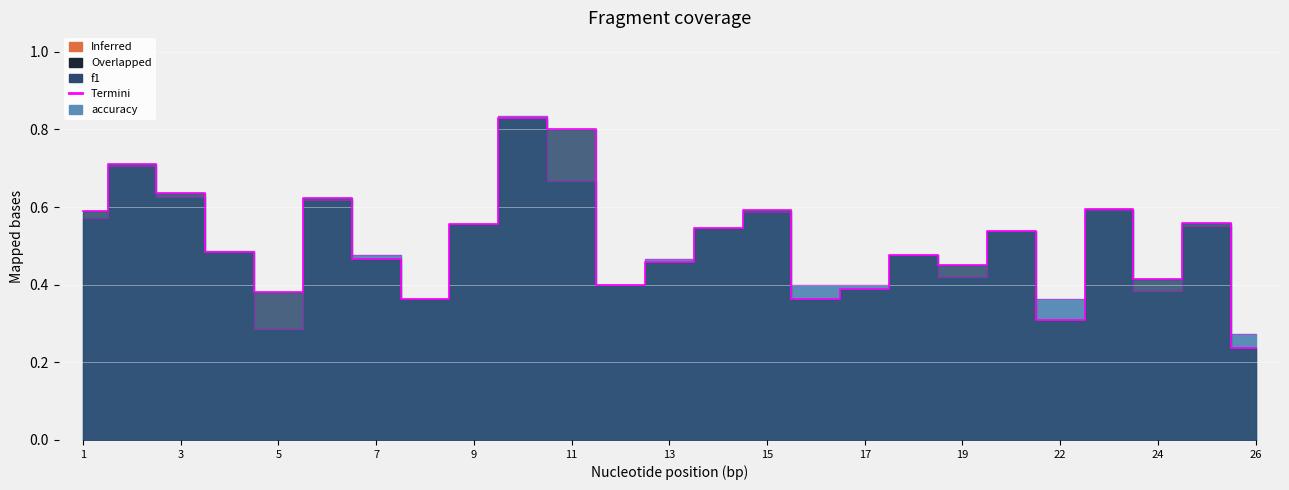

What is the difference between the maximum and second lowest values in the accuracy series?

0.5